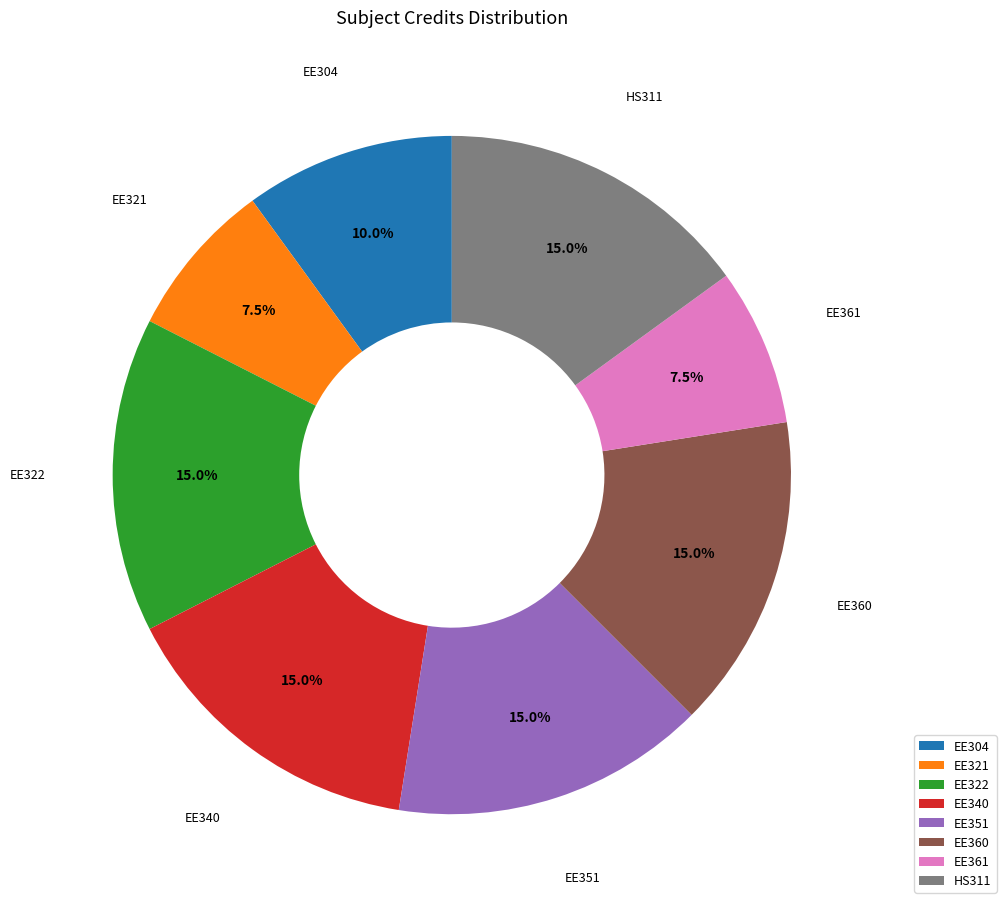

How many slices are in this pie chart?

8